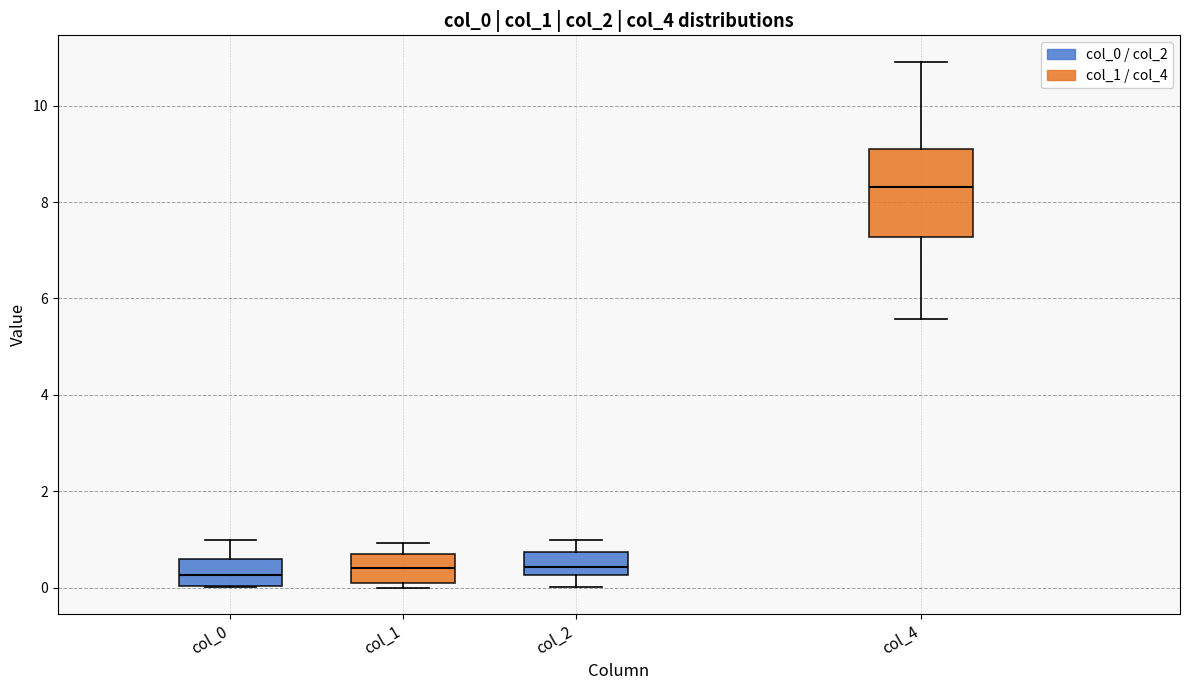

Reading left to right, transcribe this box plot: for each box, give where its median line is, the range the box spans, and where its two whiskers end, as read against the y-axis. The values are not printed on the chart, so give them approximately, as read against the axis.

col_0: median 0.2, box 0.0 to 0.6, whiskers 0.0 to 1.0
col_1: median 0.4, box 0.0 to 0.8, whiskers 0.0 (just below the box's lower edge) to 1.0
col_2: median 0.4, box 0.2 to 0.8, whiskers 0.0 to 1.0
col_4: median 8.4, box 7.2 to 9.2, whiskers 5.6 to 11.0